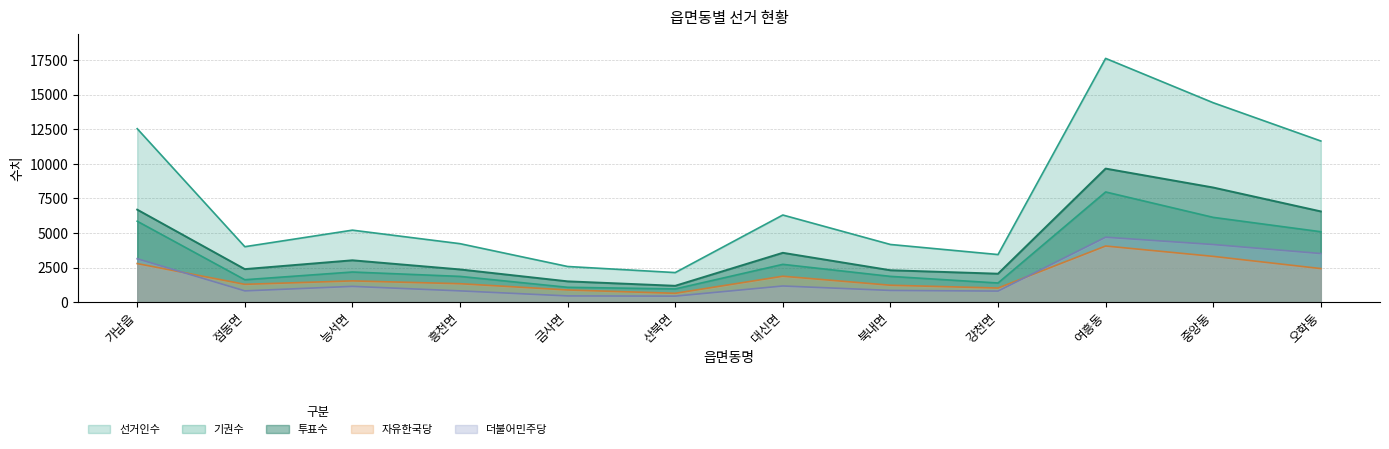

List the labels in order of 선거인수 value, smallest first.

산북면, 금사면, 강천면, 점동면, 북내면, 흥천면, 능서면, 대신면, 오학동, 가남읍, 중앙동, 여흥동